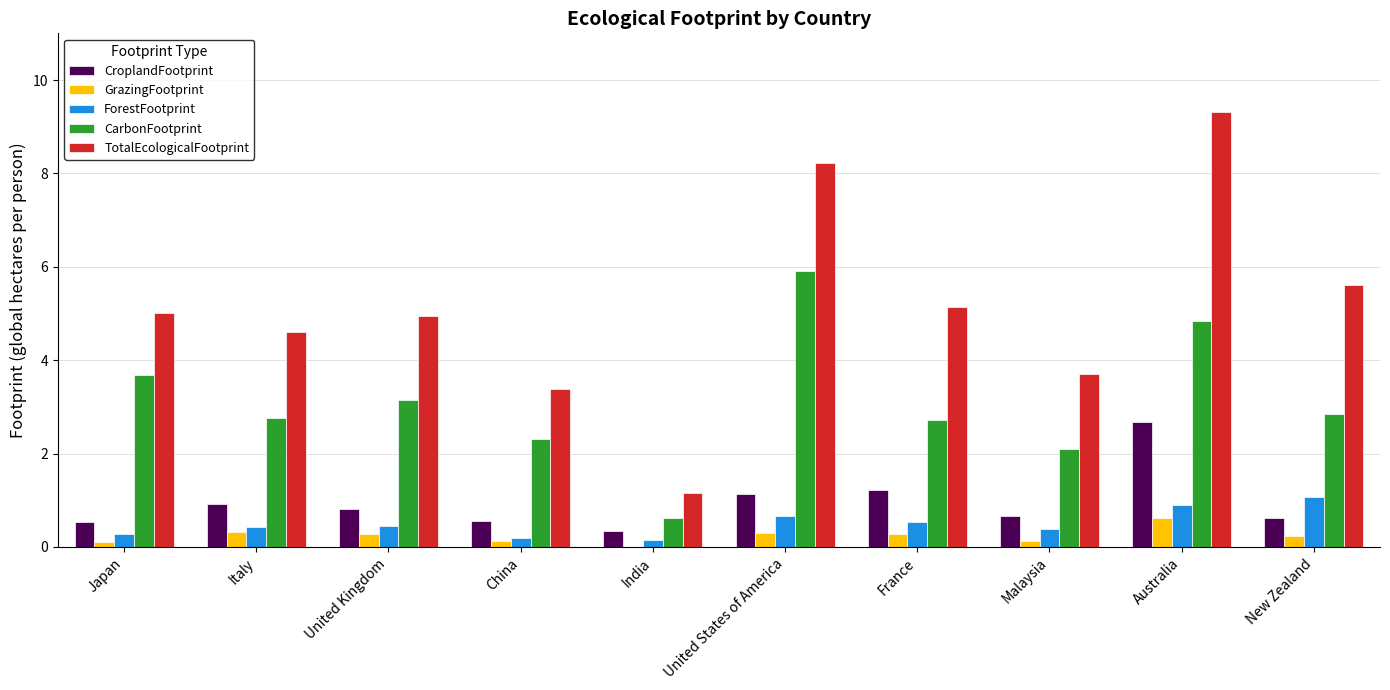

At which category does the chart reach its peak across all series?

Australia